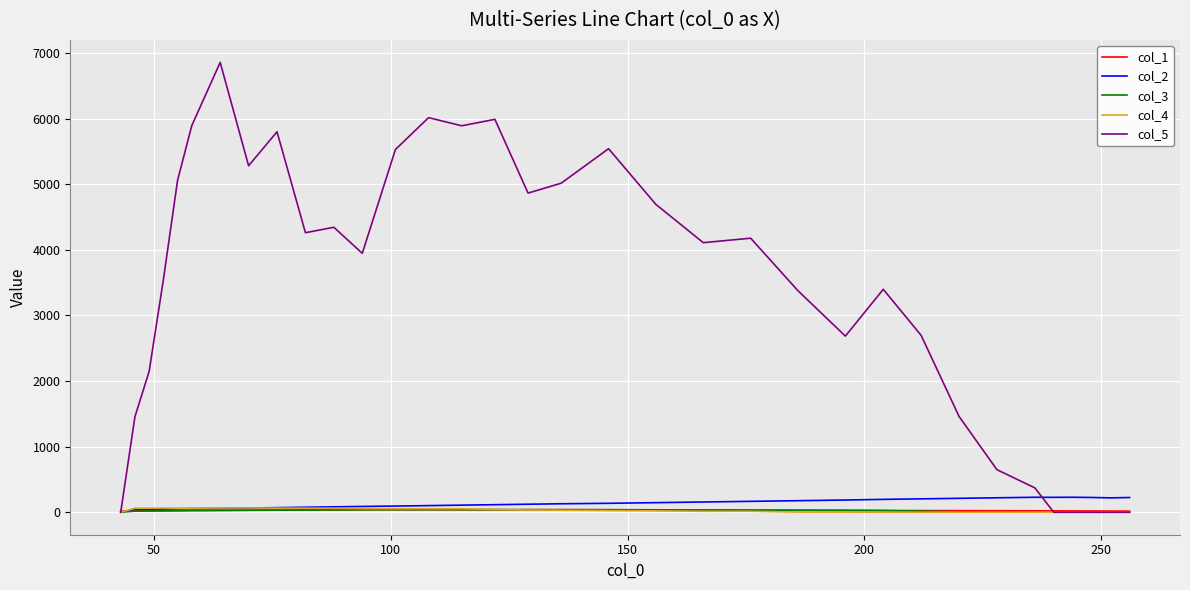

What is the difference between the maximum and minimum values in the col_5 series?

6856.0